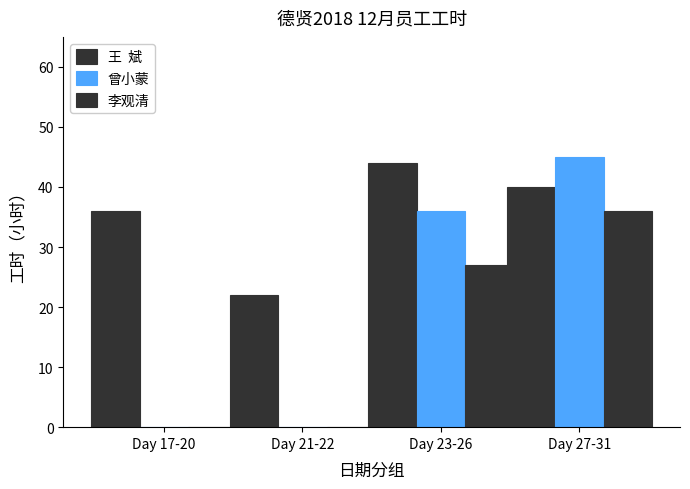

Are the bars grouped side by side (vs. stacked)?

Yes